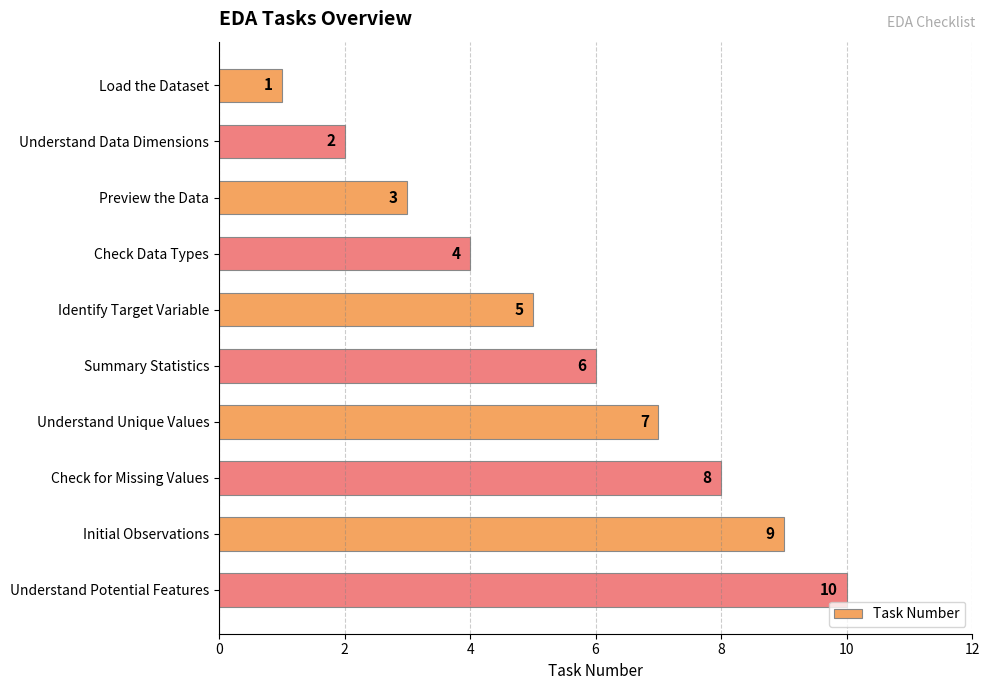

What is the ratio of the value at Check for Missing Values to the value at Preview the Data?

2.7